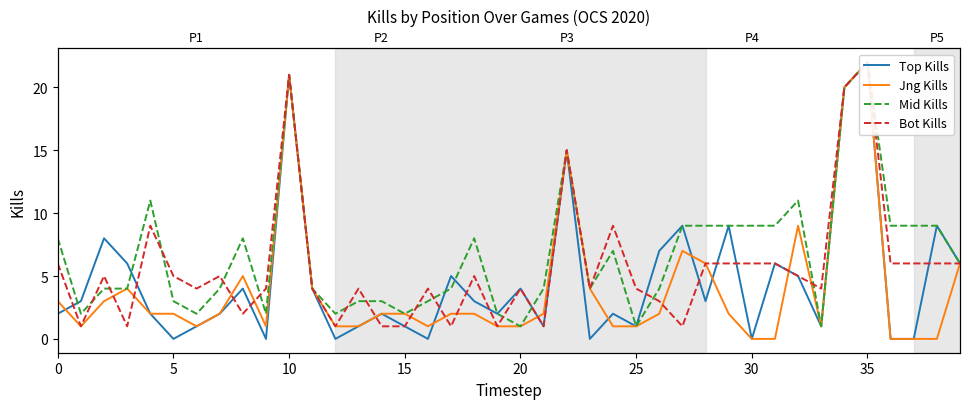

What is the approximate value of Mid Kills at 39, to the nearest 5?

5